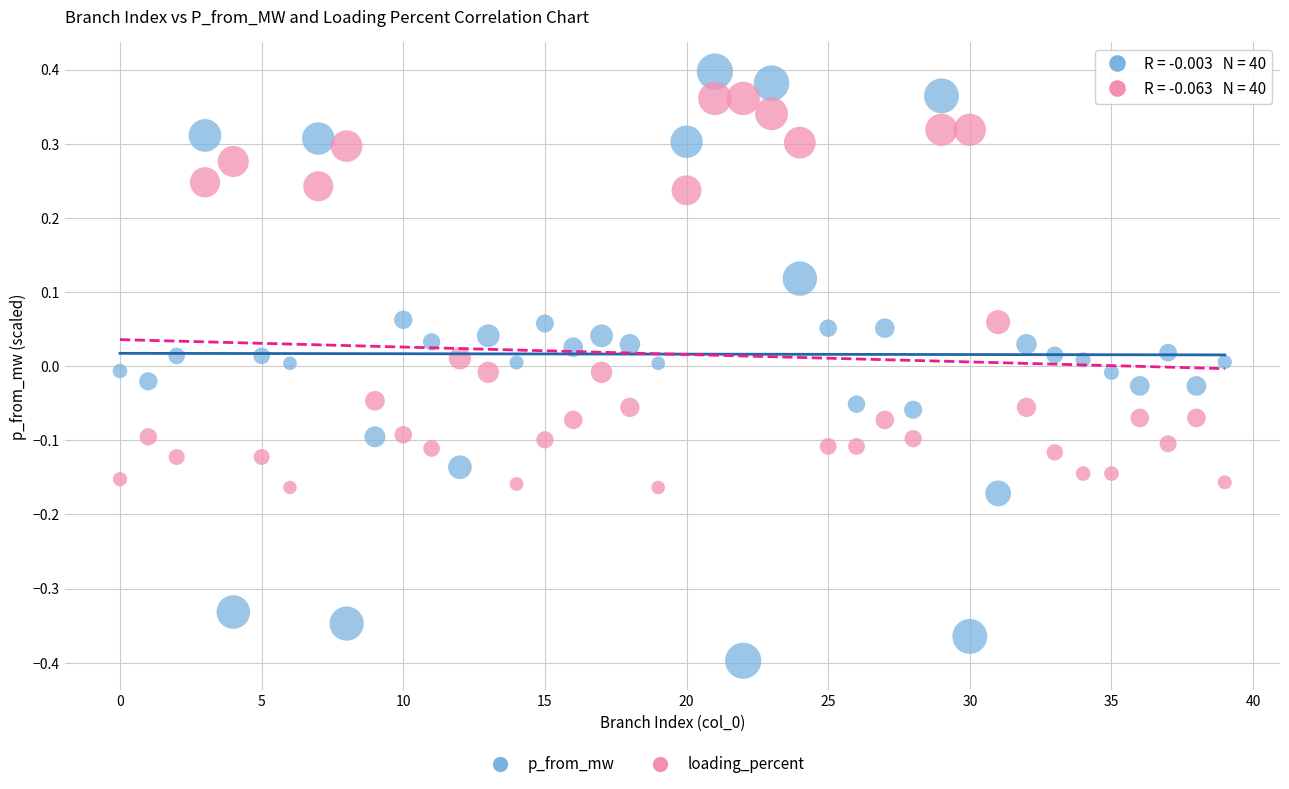

Which series contains the highest Y value?

p_from_mw